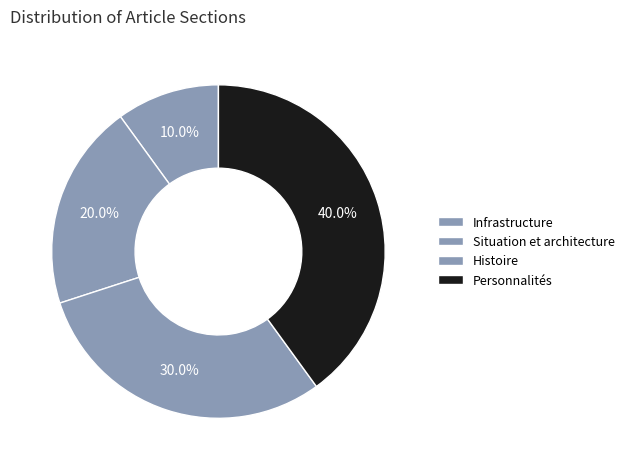

Combined, what portion of the pie is Infrastructure and Situation et architecture?

30.0%